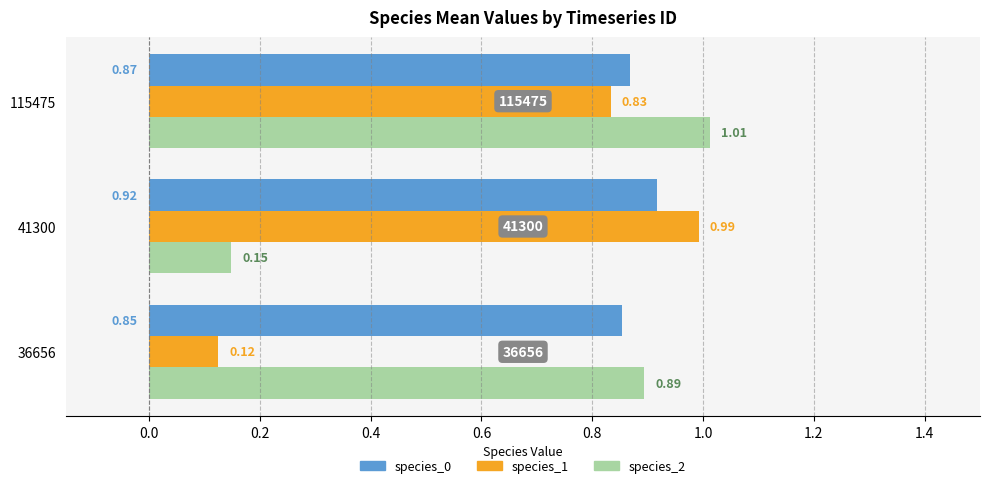

Which series has the largest total across all categories?

species_0